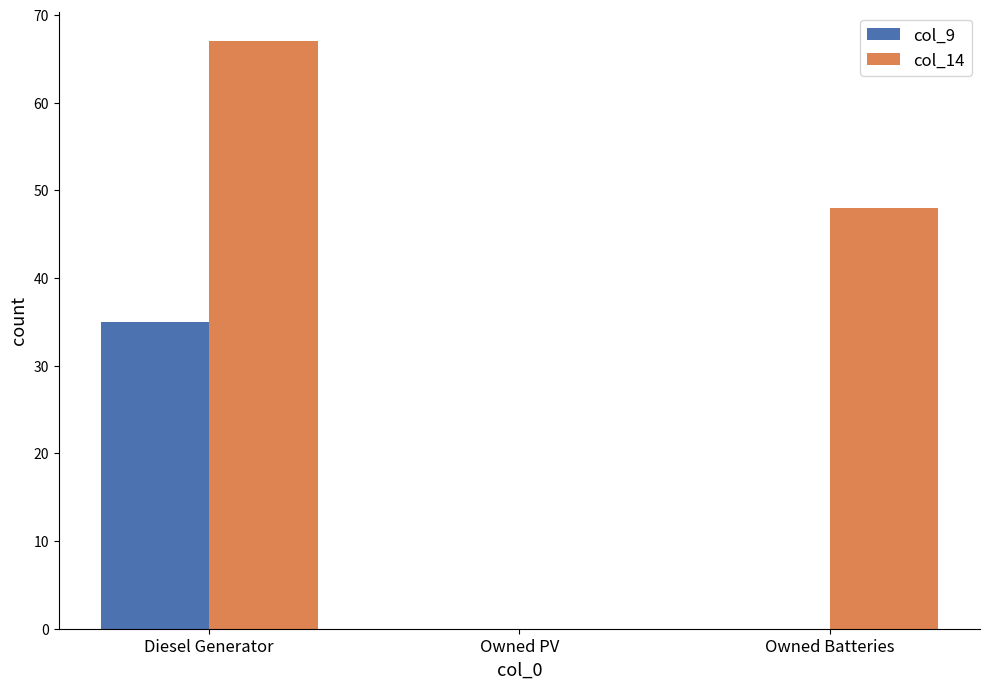

Which series has the largest total across all categories?

col_14